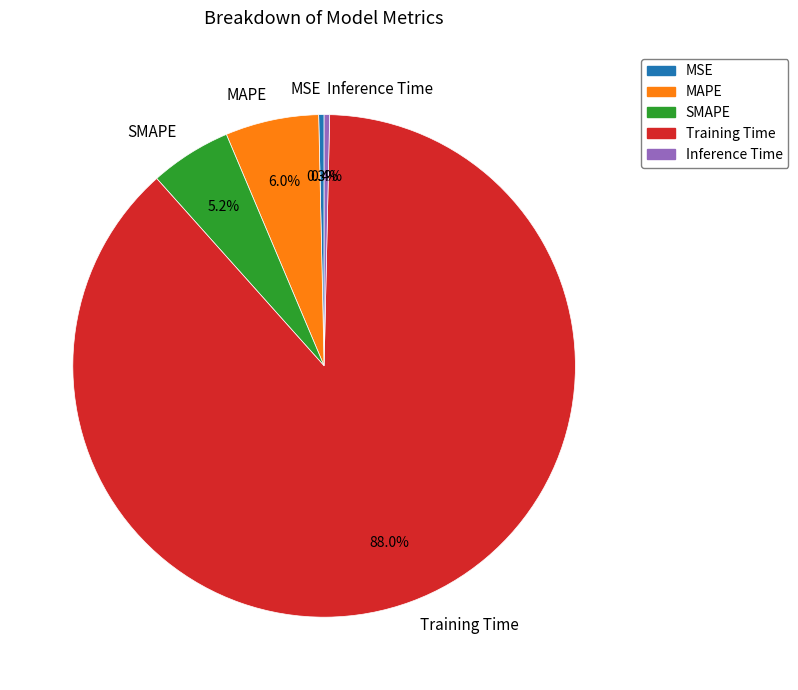

Which category has the biggest portion of the pie?

Training Time